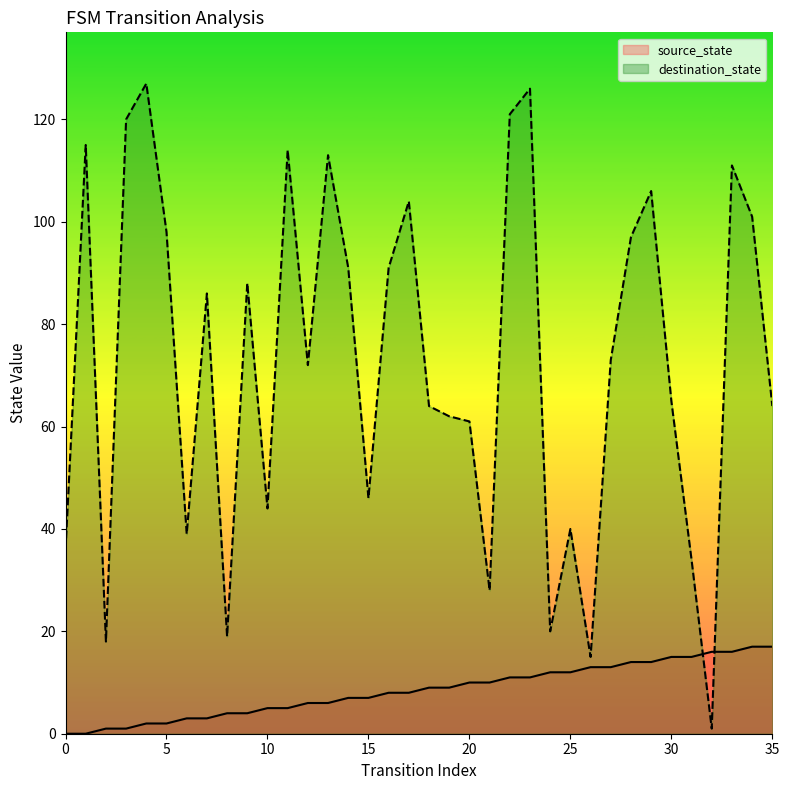

At how many categories does at least one series exceed 53?

24